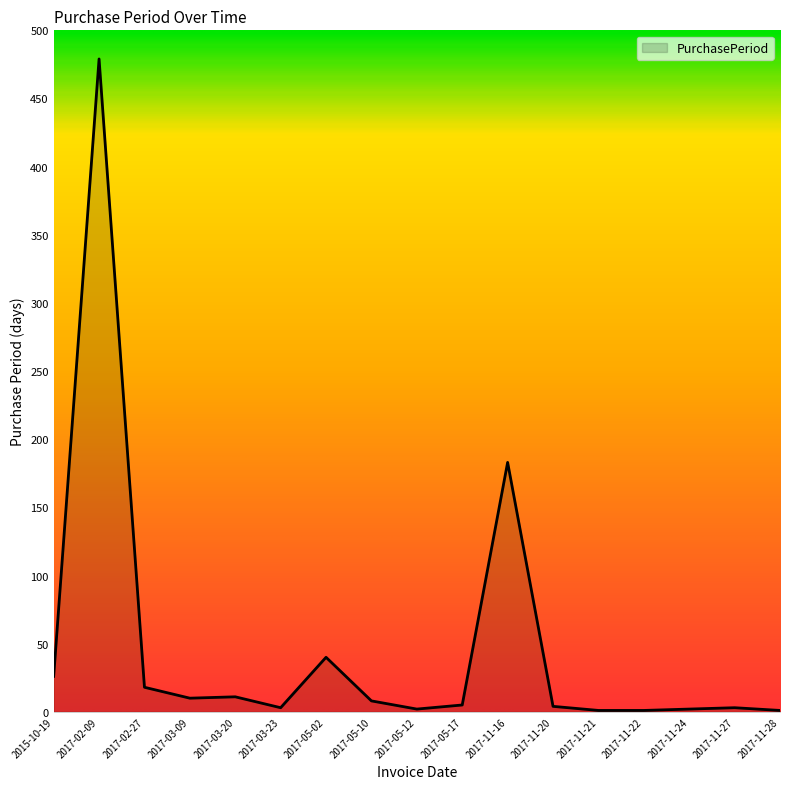

At which label is the value closest to 240?

2017-11-16